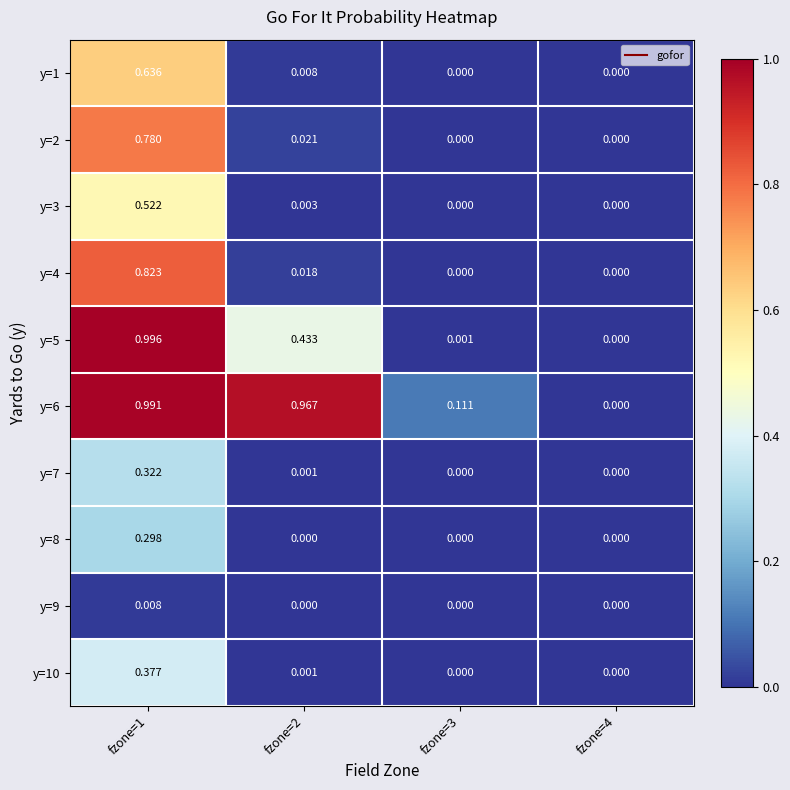

At which category does the chart reach its peak across all series?

fzone=1